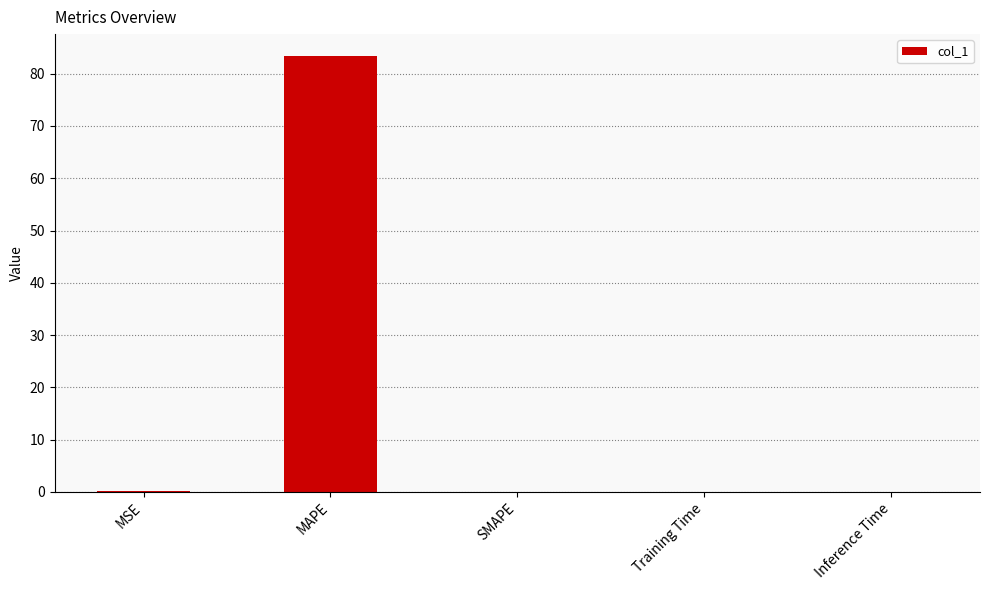

Count the number of categories in the chart.

5